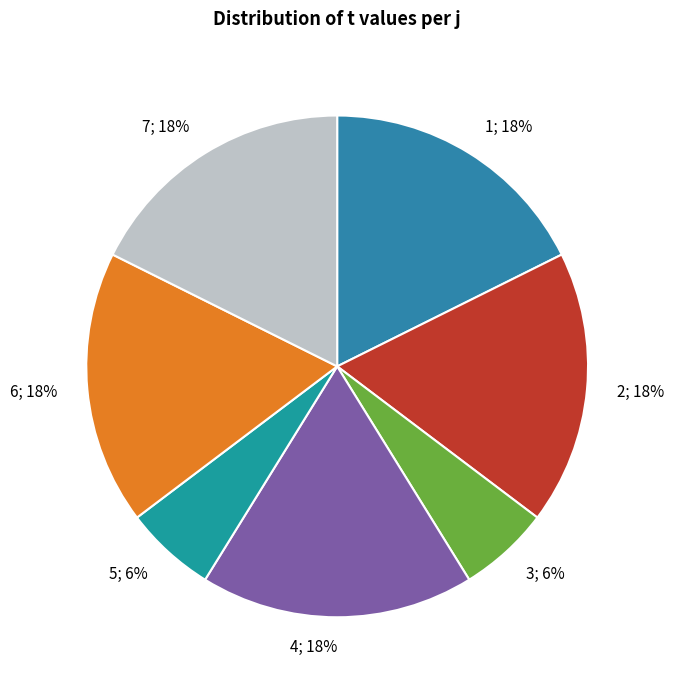

How many segments does this pie chart have?

7